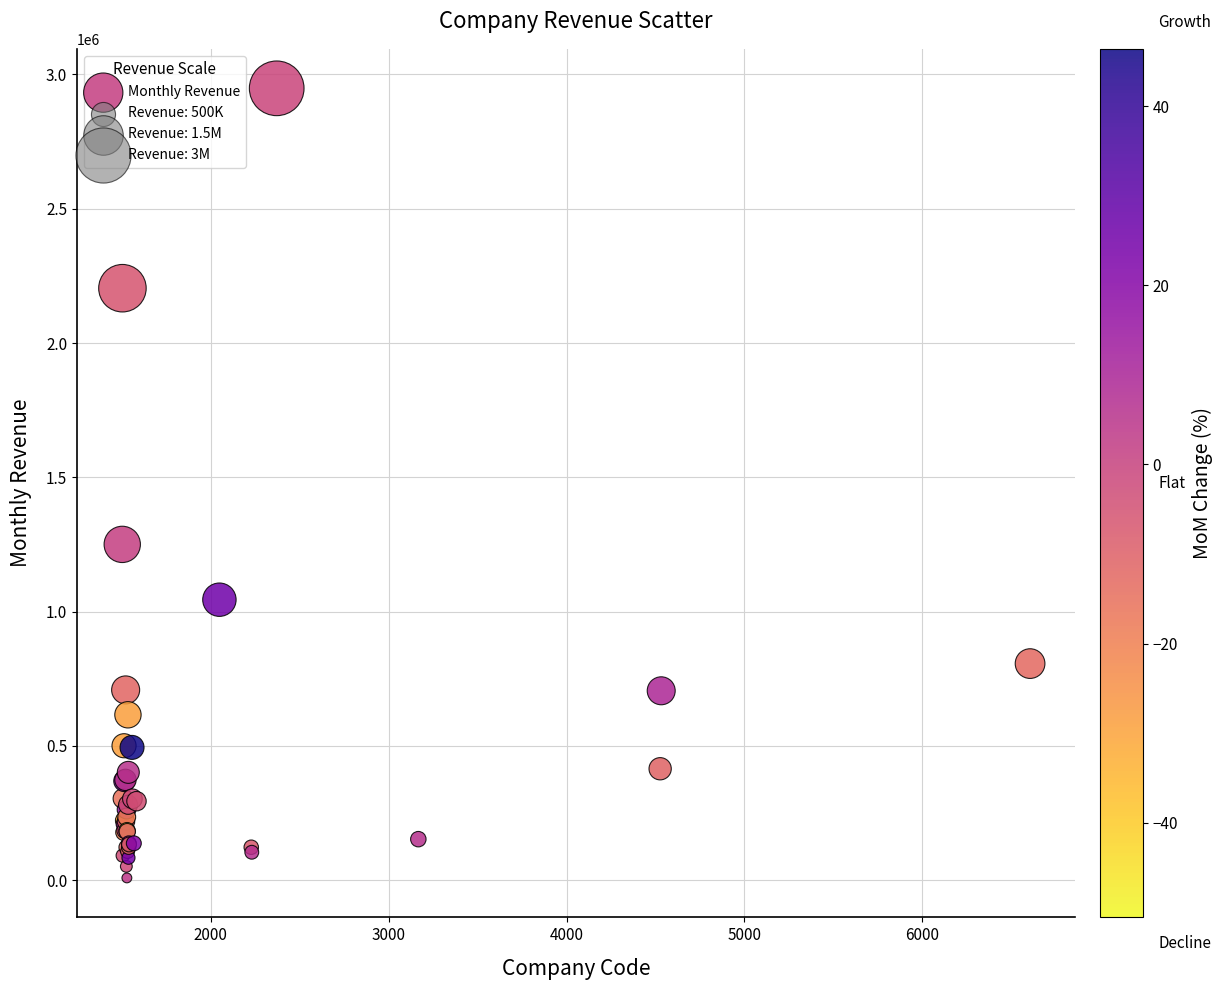

What Y value in the scatter plot is closest to 1478404?

1250273